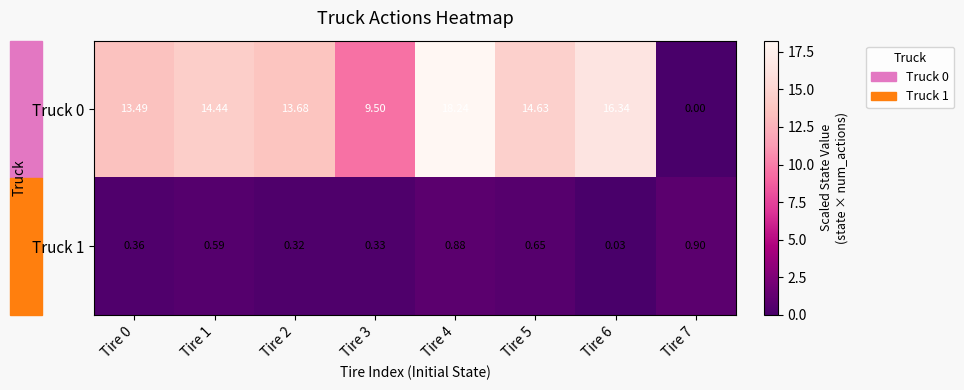

Is the value of Truck 0 at Tire 4 greater than the value of Truck 1 at Tire 3?

Yes